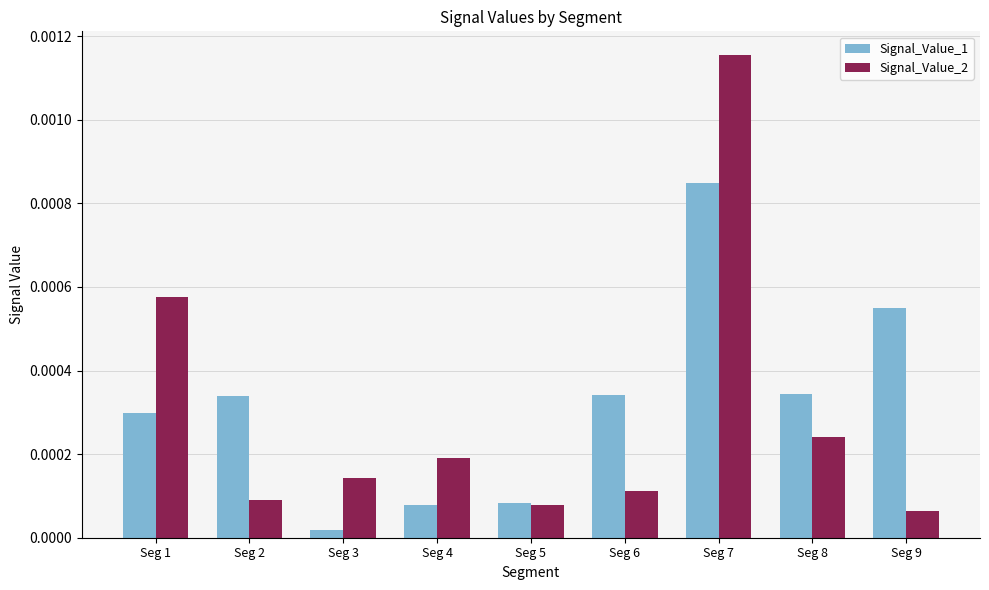

At which category does the chart reach its peak across all series?

Seg 7